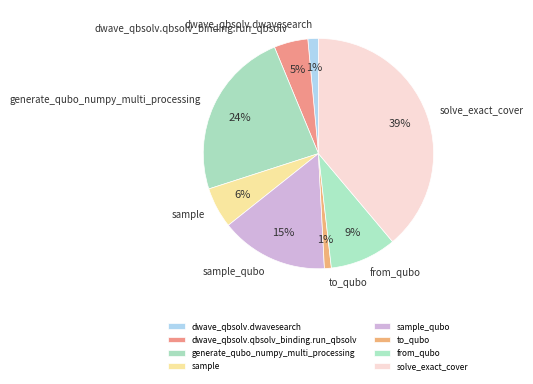

Is it true that sample is 6% of the pie?

True